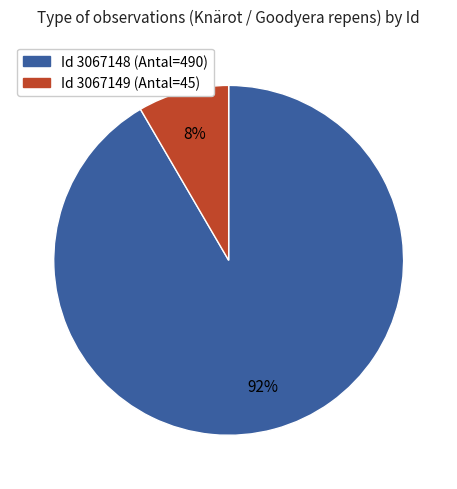

Is there a majority slice in this chart?

Yes